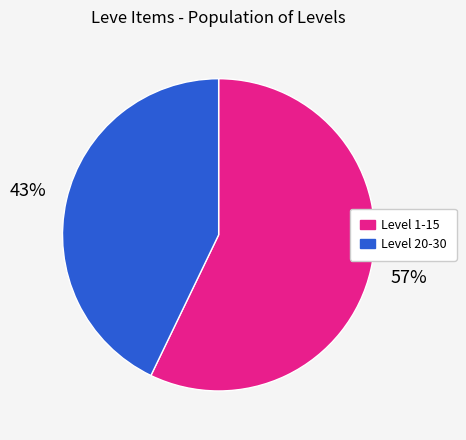

True or false: Level 20-30 accounts for 43% of the total.

True